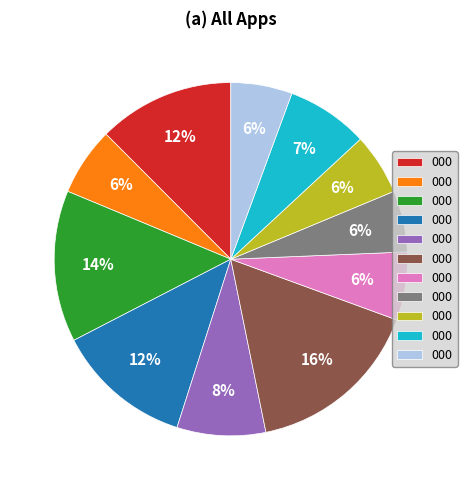

To the nearest percent, what is the average slice percentage?

9%